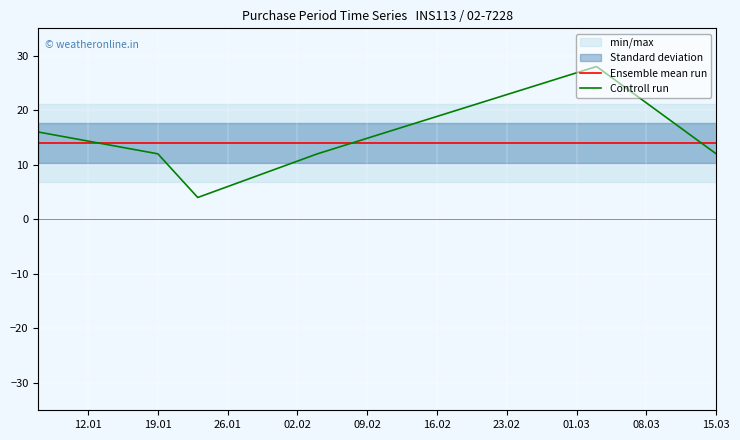

In Controll run, how many points are lower than both neighbors (excluding endpoints)?

1